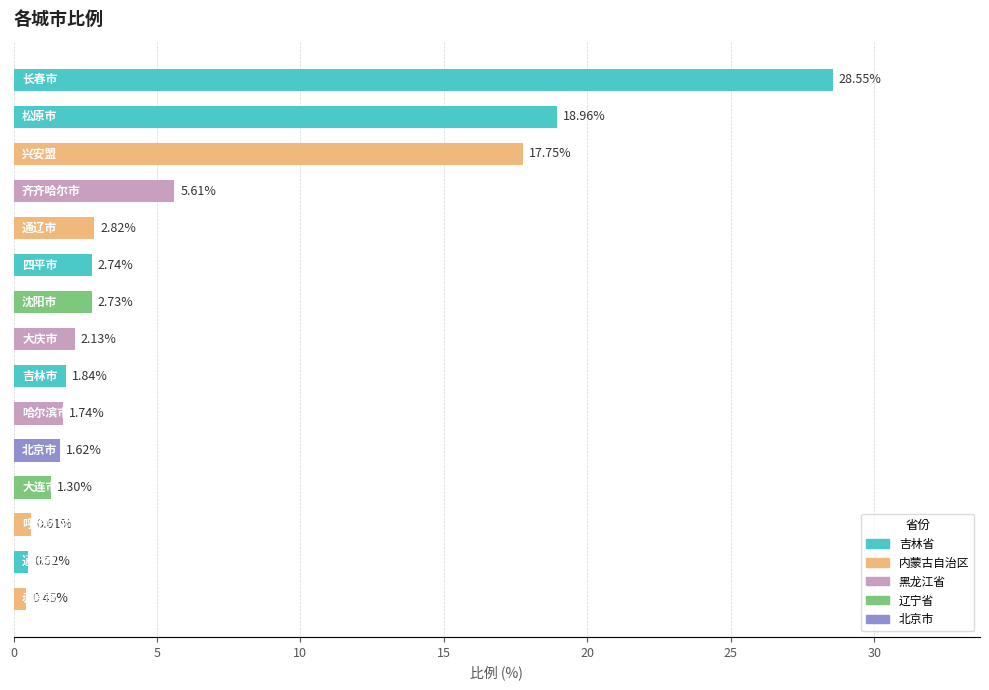

What is the difference between the maximum and minimum values?

28.1